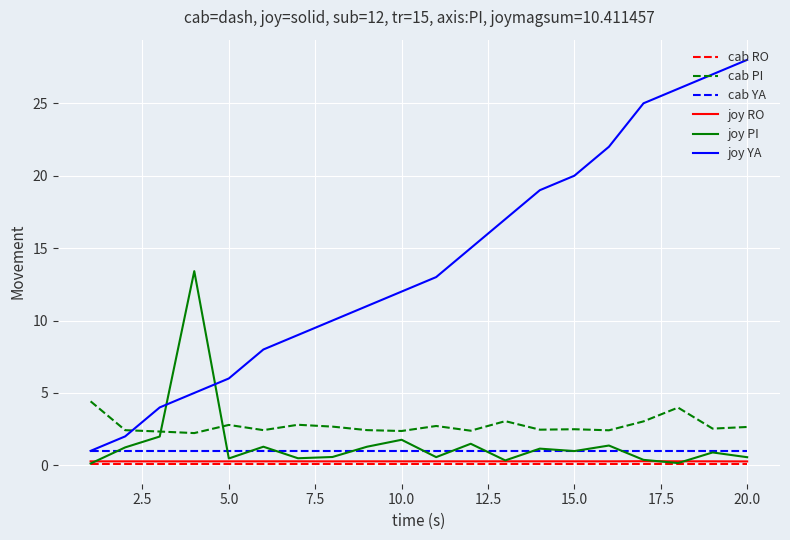

Which series has the largest total across all categories?

joy YA